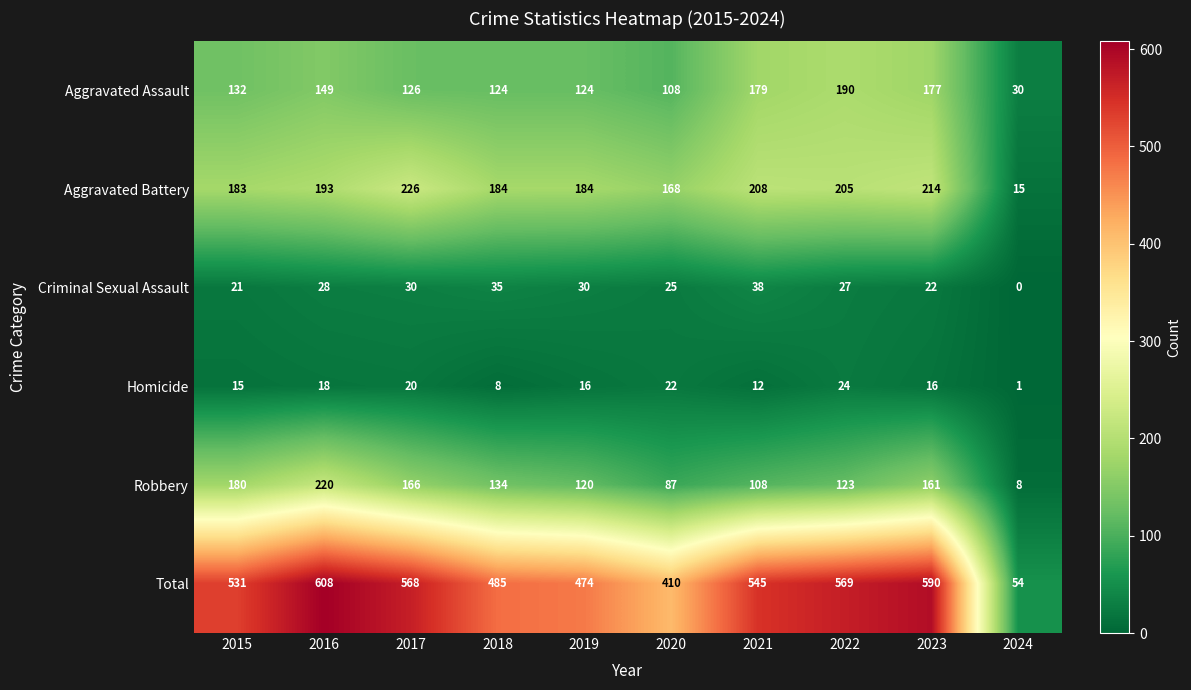

How many distinct data groups are displayed?

6